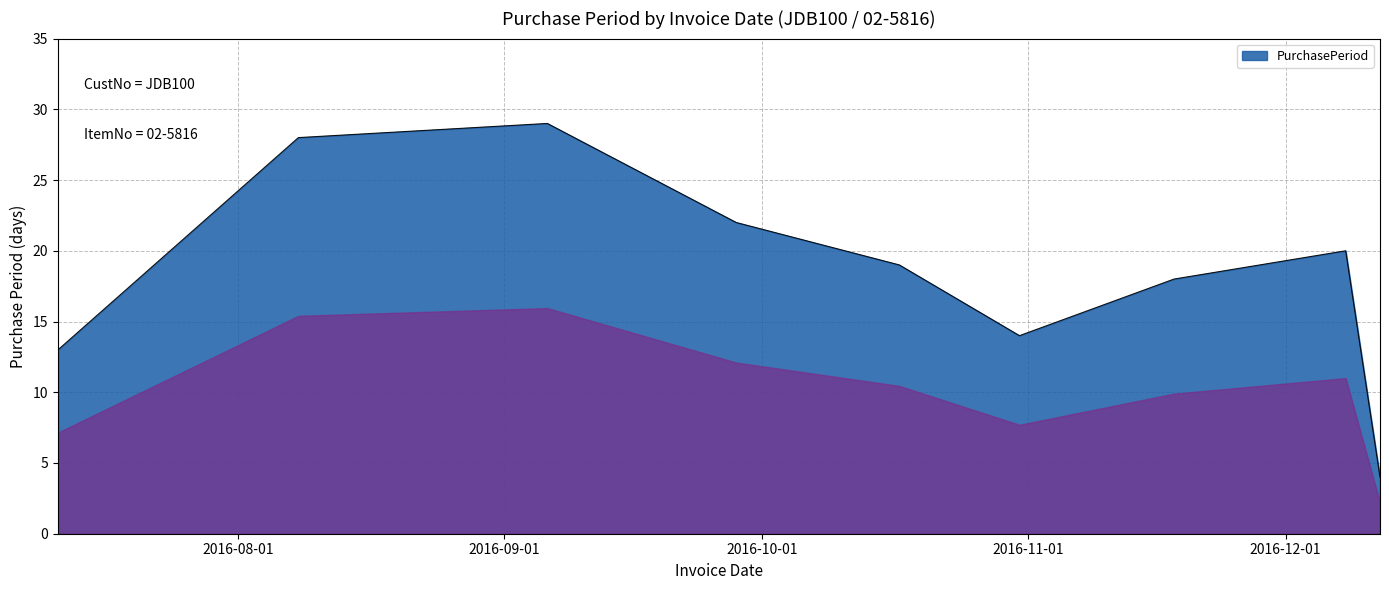

What is the difference between the maximum and minimum values?

25